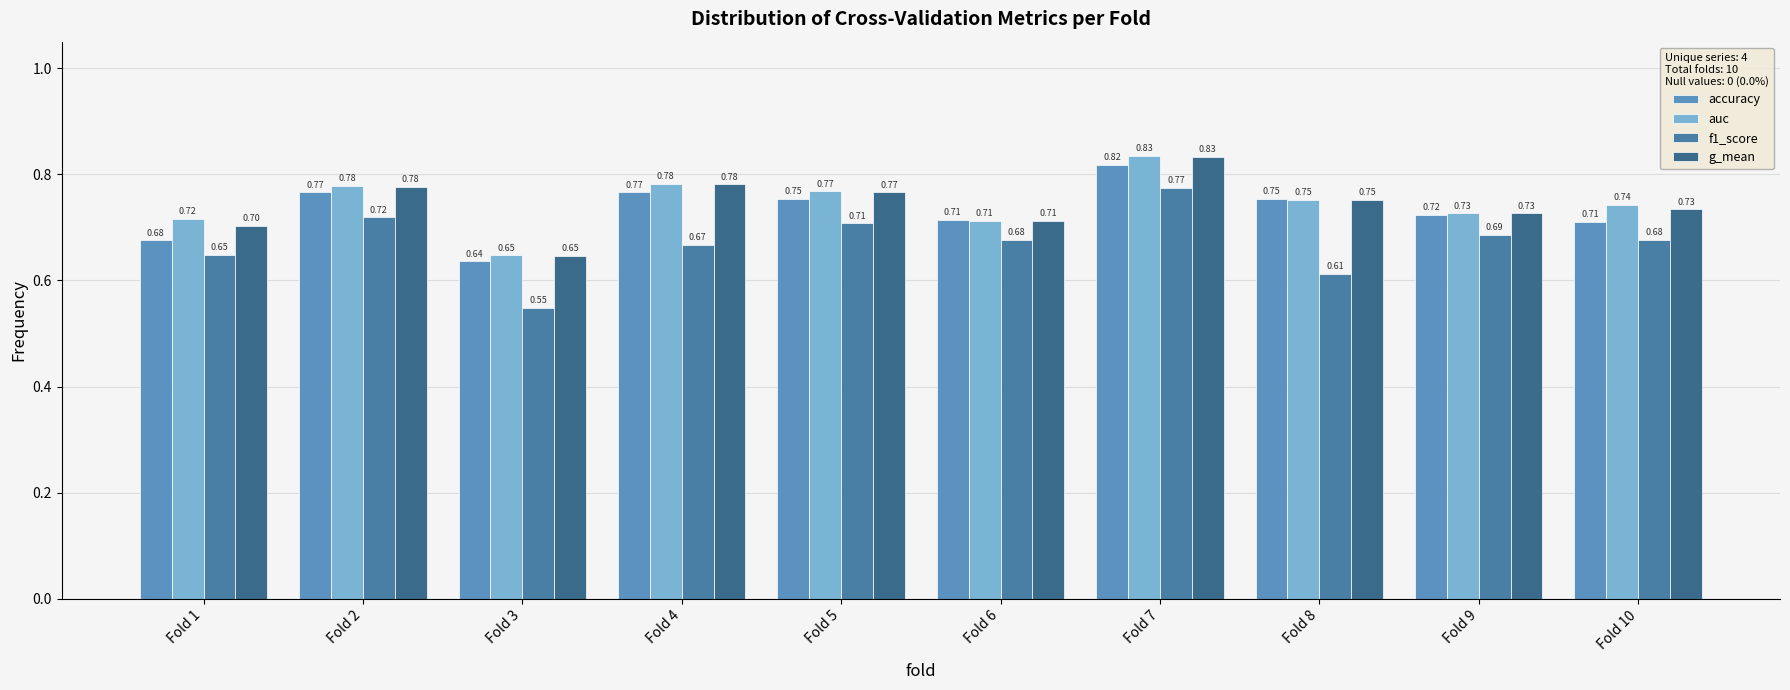

Does the chart contain any negative values?

No